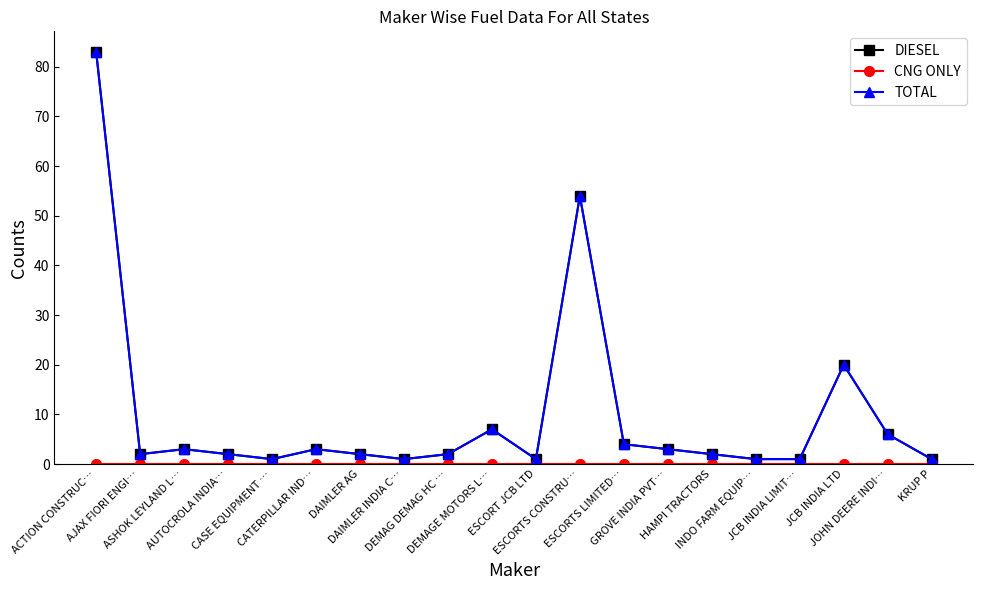

Which category has the lowest value in the CNG ONLY series?

ACTION CONSTRUC…